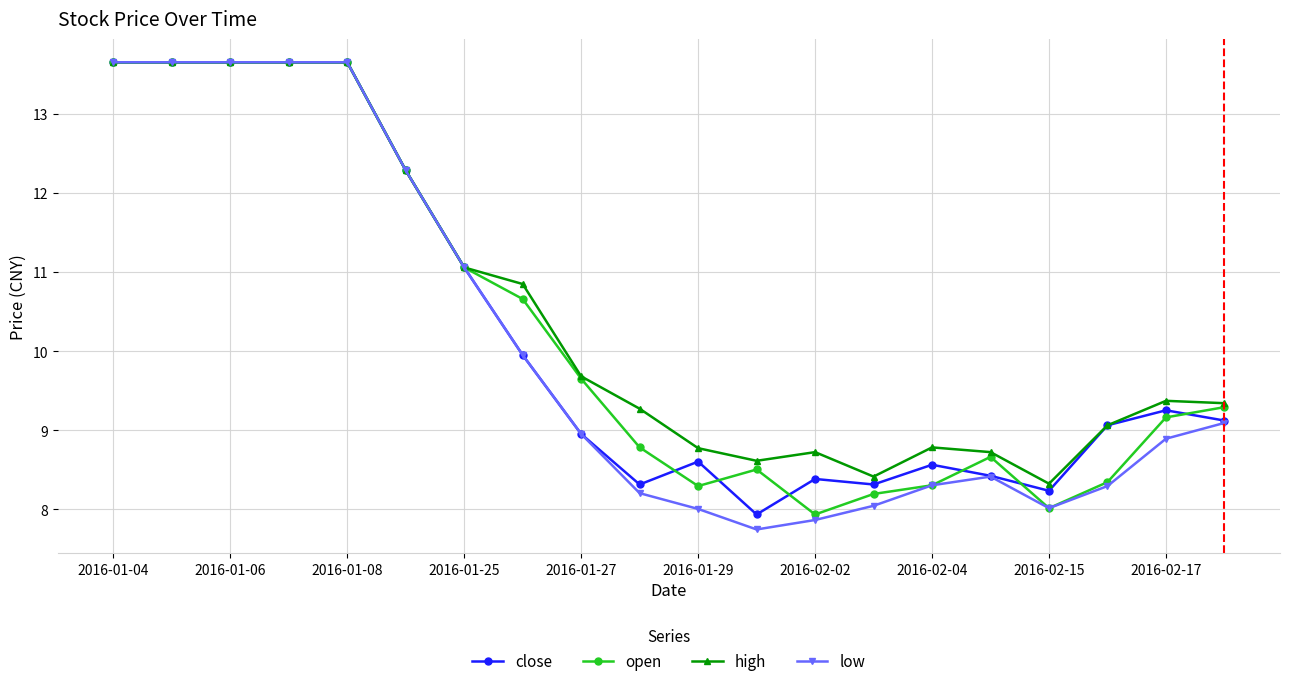

What is the value of the low point at the 7th from the left?

11.1